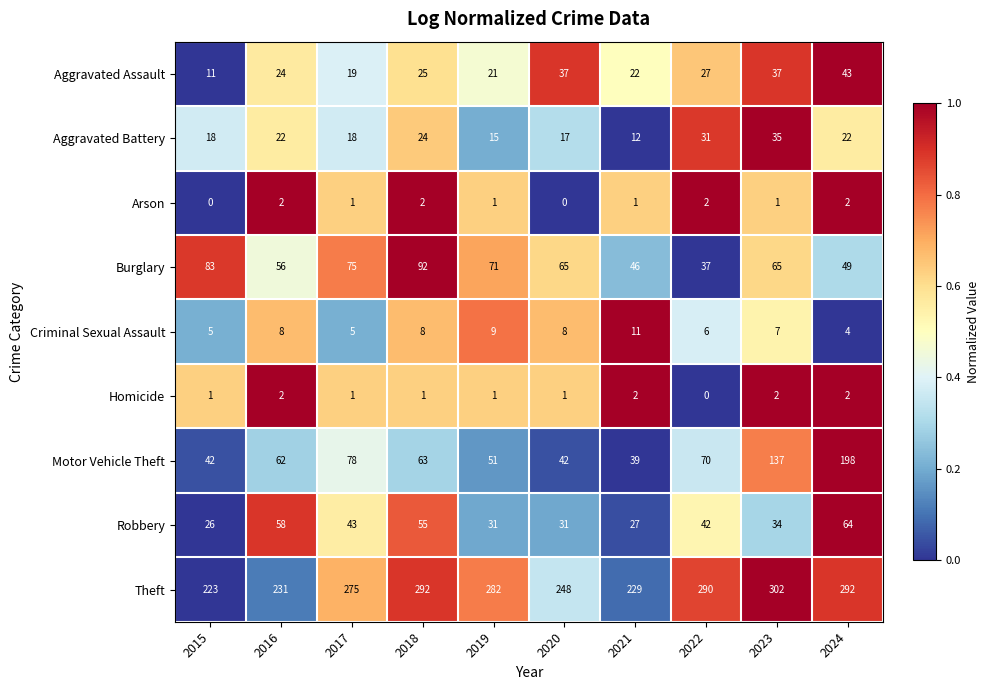

At which category is the sum across all series the highest?

2024